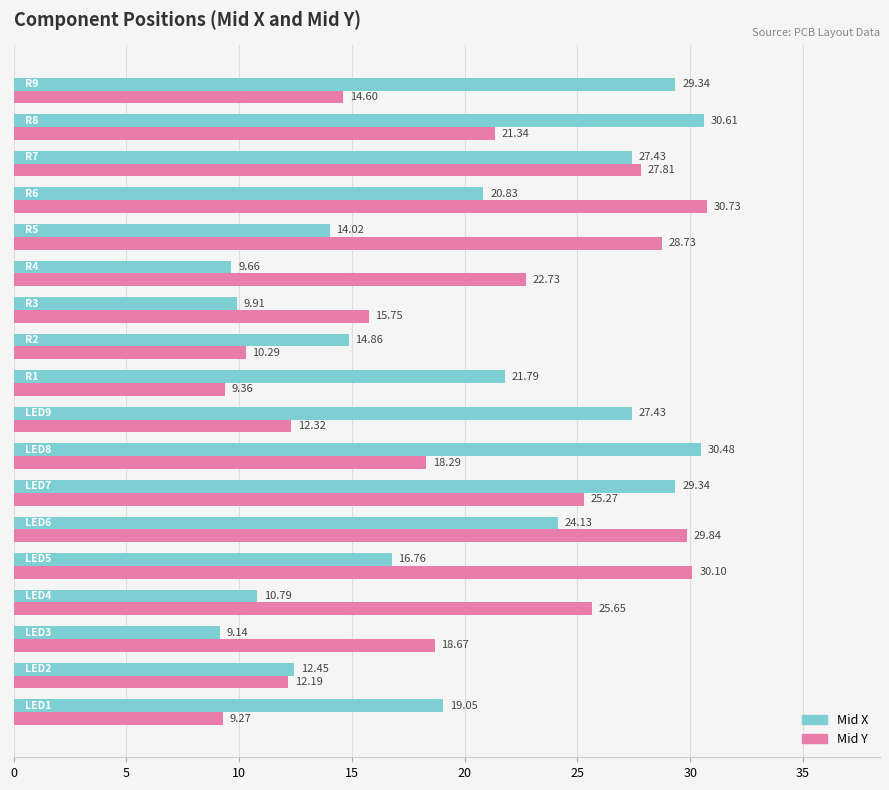

What are all the series names shown in the legend?

Mid X, Mid Y